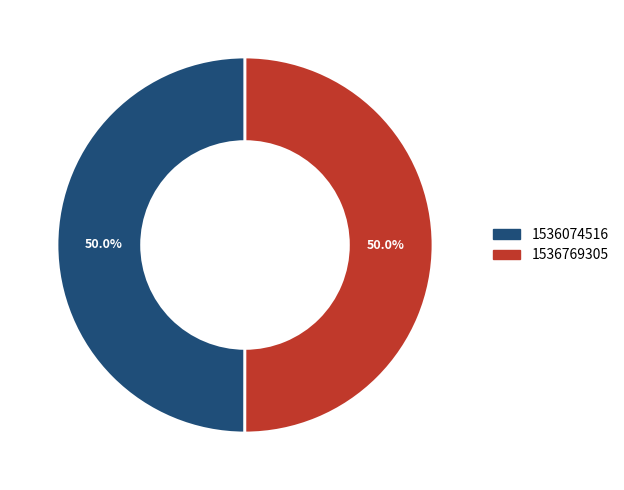

Approximately how many times larger is the value at 1536074516 compared to 1536769305?

1.0